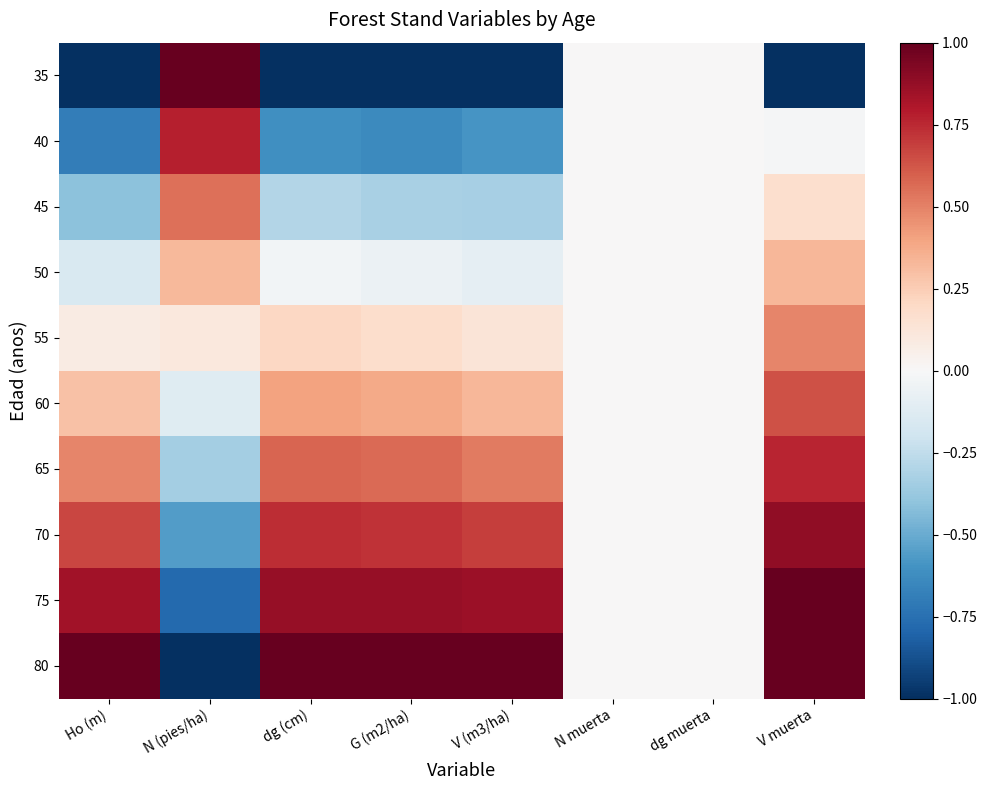

Reading left to right, what are all the values shown in this chart?

35: Ho (m)=-1.0	N (pies/ha)=1.0	dg (cm)=-1.0	G (m2/ha)=-1.0	V (m3/ha)=-1.0	N muerta=0.0	dg muerta=0.0	V muerta=-1.0
40: Ho (m)=-0.7	N (pies/ha)=0.8	dg (cm)=-0.6	G (m2/ha)=-0.6	V (m3/ha)=-0.6	N muerta=0.0	dg muerta=0.0	V muerta=-0.0
45: Ho (m)=-0.4	N (pies/ha)=0.6	dg (cm)=-0.3	G (m2/ha)=-0.3	V (m3/ha)=-0.3	N muerta=0.0	dg muerta=0.0	V muerta=0.2
50: Ho (m)=-0.2	N (pies/ha)=0.3	dg (cm)=-0.0	G (m2/ha)=-0.1	V (m3/ha)=-0.1	N muerta=0.0	dg muerta=0.0	V muerta=0.3
55: Ho (m)=0.1	N (pies/ha)=0.1	dg (cm)=0.2	G (m2/ha)=0.2	V (m3/ha)=0.1	N muerta=0.0	dg muerta=0.0	V muerta=0.5
60: Ho (m)=0.3	N (pies/ha)=-0.1	dg (cm)=0.4	G (m2/ha)=0.4	V (m3/ha)=0.3	N muerta=0.0	dg muerta=0.0	V muerta=0.6
65: Ho (m)=0.5	N (pies/ha)=-0.3	dg (cm)=0.6	G (m2/ha)=0.6	V (m3/ha)=0.5	N muerta=0.0	dg muerta=0.0	V muerta=0.8
70: Ho (m)=0.7	N (pies/ha)=-0.6	dg (cm)=0.7	G (m2/ha)=0.7	V (m3/ha)=0.7	N muerta=0.0	dg muerta=0.0	V muerta=0.9
75: Ho (m)=0.8	N (pies/ha)=-0.8	dg (cm)=0.9	G (m2/ha)=0.9	V (m3/ha)=0.9	N muerta=0.0	dg muerta=0.0	V muerta=1.0
80: Ho (m)=1.0	N (pies/ha)=-1.0	dg (cm)=1.0	G (m2/ha)=1.0	V (m3/ha)=1.0	N muerta=0.0	dg muerta=0.0	V muerta=1.0